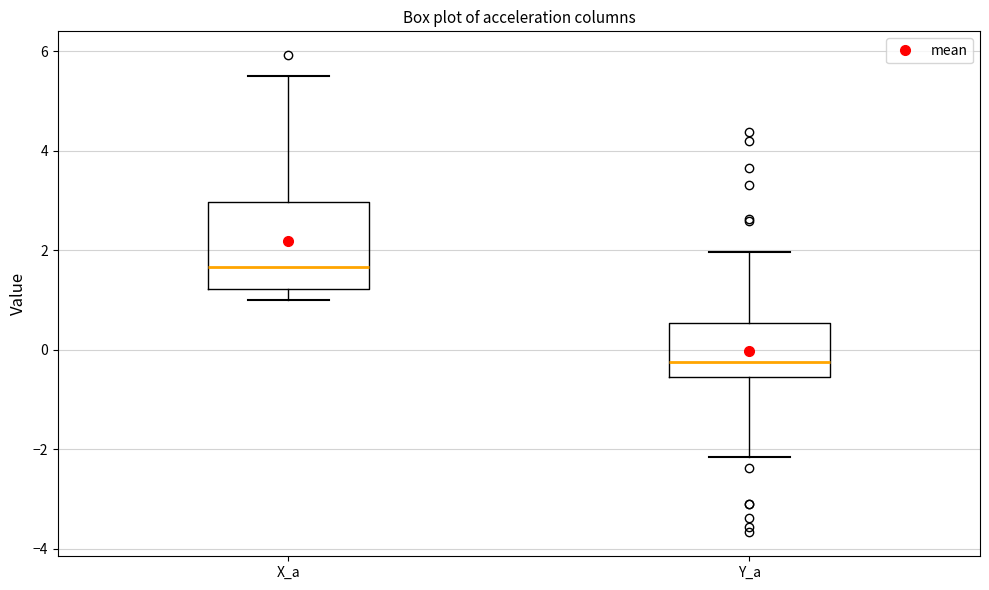

Reading left to right, read every box against the y-axis: the position of its median line, the range the box covers, and the ends of its whiskers. The values are not printed on the chart, so give them approximately, as read against the axis.

X_a: median 1.6, box 1.2 to 3.0, whiskers 1.0 to 5.6
Y_a: median -0.2, box -0.6 to 0.6, whiskers -2.2 to 2.0